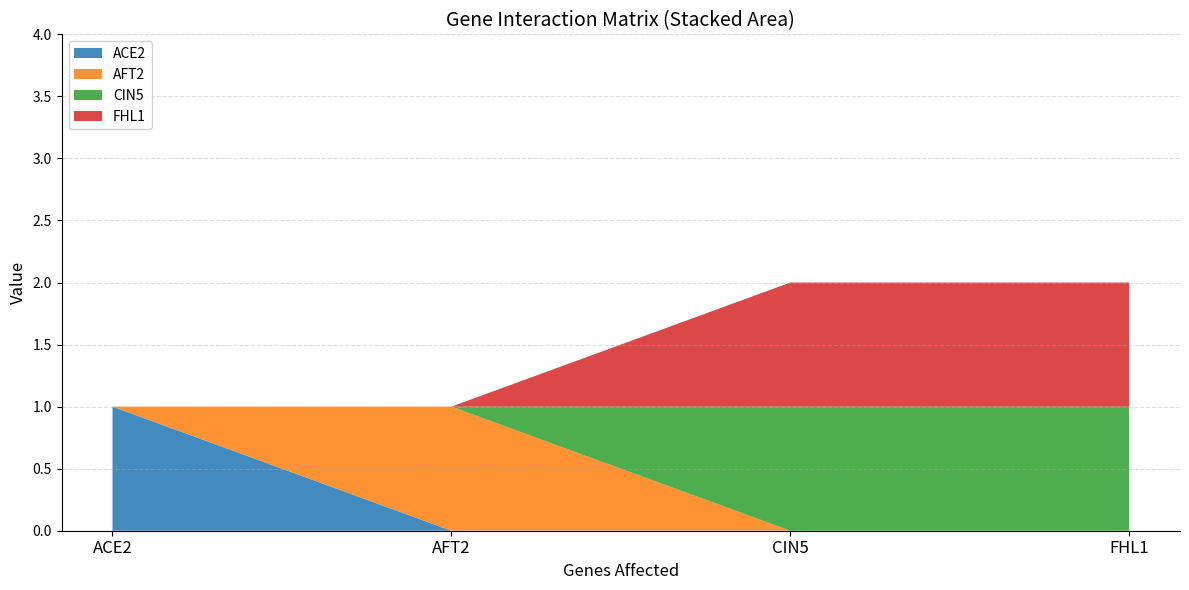

True or false: ACE2 has more than 0 interior local peaks.

False